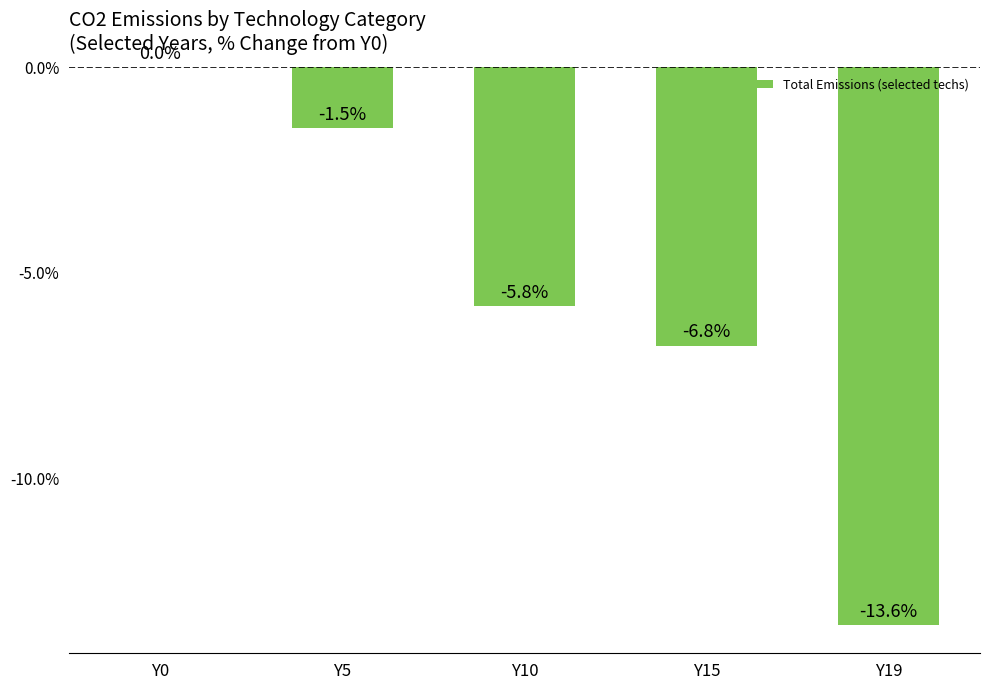

The chart shows a value of -1.8 at Y10. True or false?

False